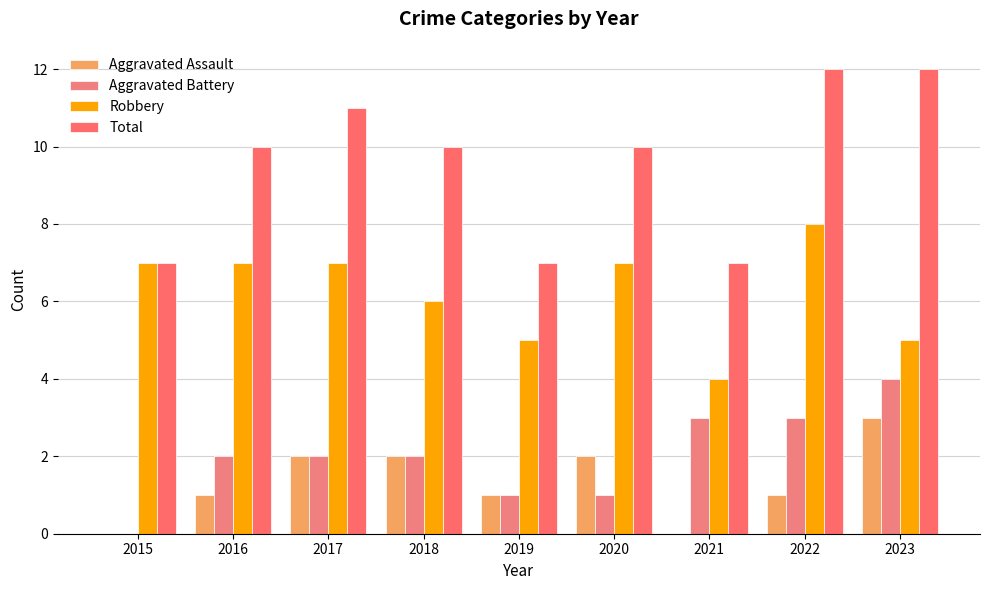

What is the total value across all series at 2023?

24